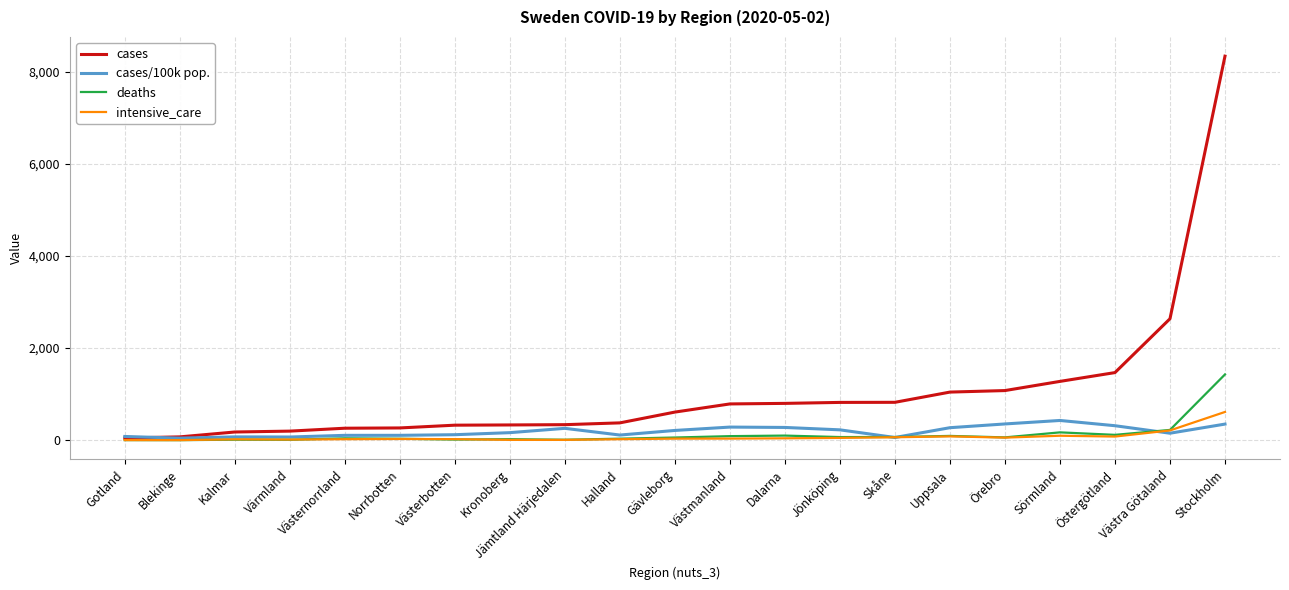

What is the total value across all series at Kronoberg?

527.8